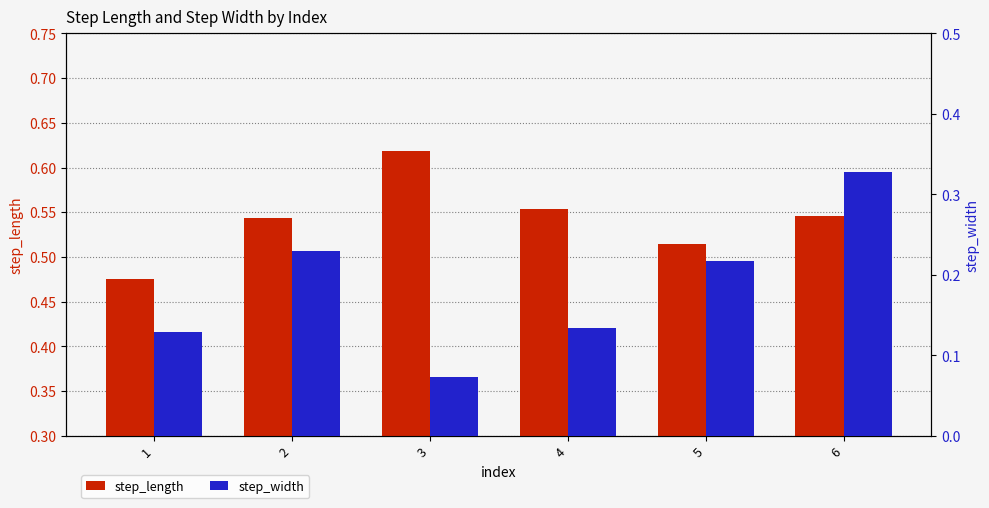

How many step_width values are between 0 and 1?

6